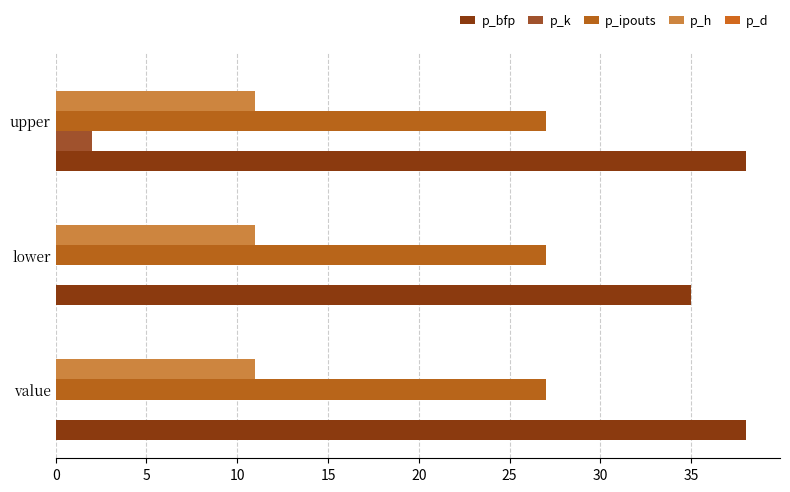

How many series are shown in this chart?

4